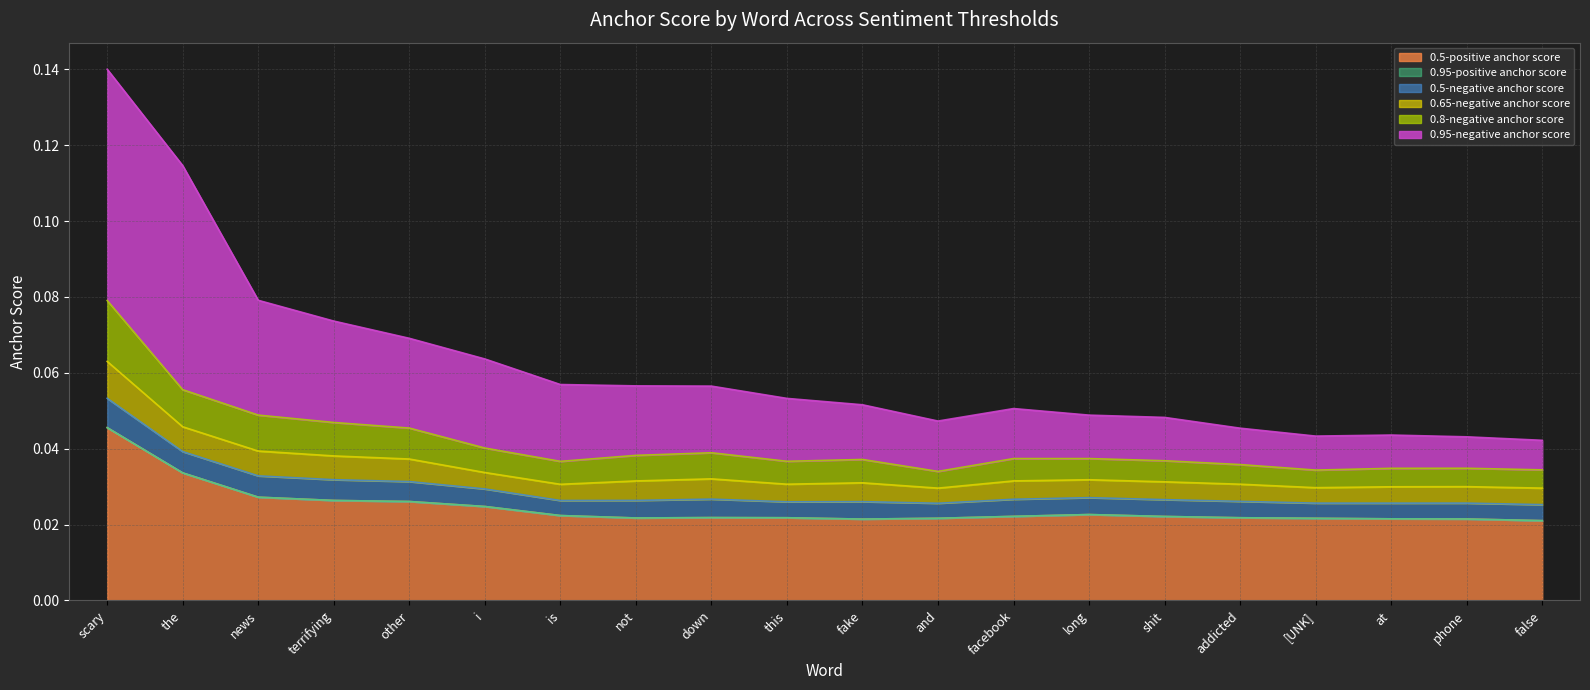

Between other and phone, which series saw the biggest shift?

0.95-negative anchor score